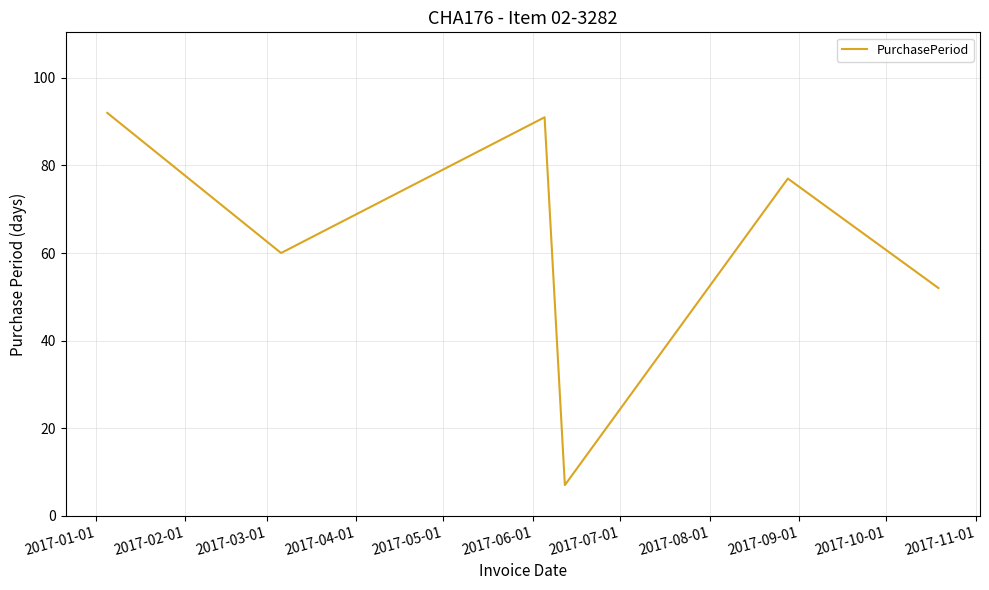

What is the smallest value displayed?

7